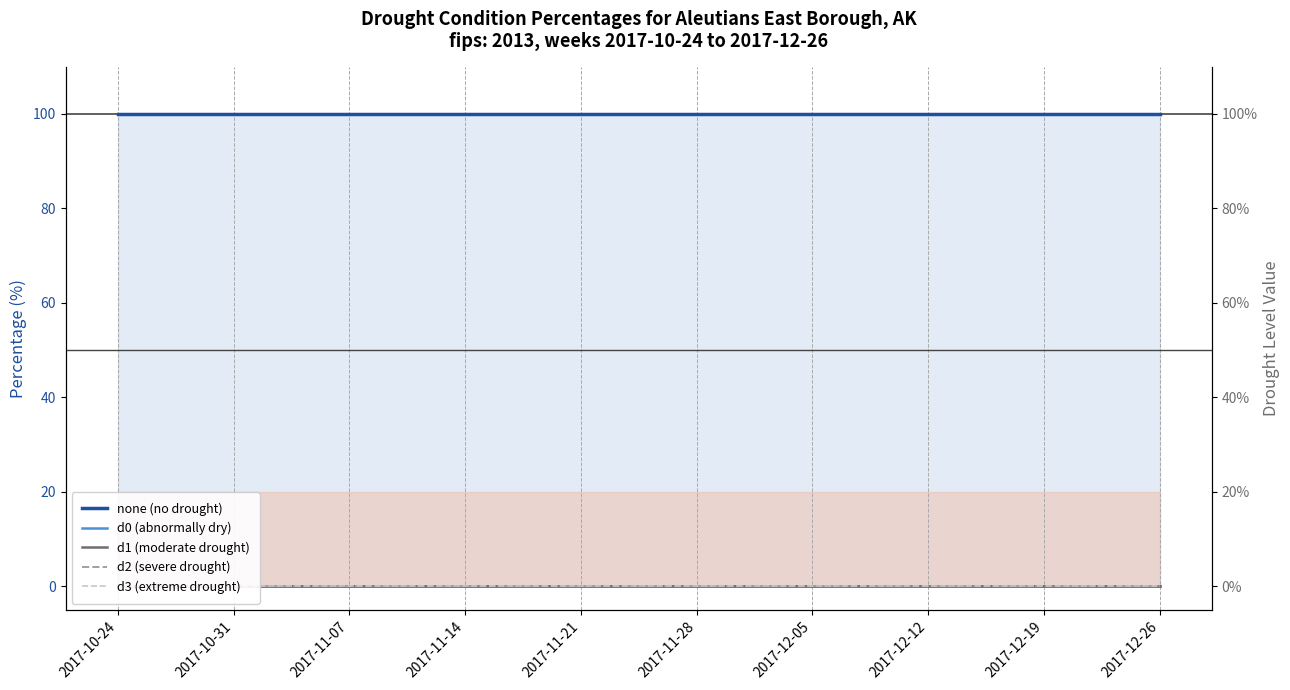

Reading left to right, what are all the values shown in this chart?

none (no drought): 2017-10-24=100	2017-10-31=100	2017-11-07=100	2017-11-14=100	2017-11-21=100	2017-11-28=100	2017-12-05=100	2017-12-12=100	2017-12-19=100	2017-12-26=100
d0 (abnormally dry): 2017-10-24=0	2017-10-31=0	2017-11-07=0	2017-11-14=0	2017-11-21=0	2017-11-28=0	2017-12-05=0	2017-12-12=0	2017-12-19=0	2017-12-26=0
d1 (moderate drought): 2017-10-24=0	2017-10-31=0	2017-11-07=0	2017-11-14=0	2017-11-21=0	2017-11-28=0	2017-12-05=0	2017-12-12=0	2017-12-19=0	2017-12-26=0
d2 (severe drought): 2017-10-24=0	2017-10-31=0	2017-11-07=0	2017-11-14=0	2017-11-21=0	2017-11-28=0	2017-12-05=0	2017-12-12=0	2017-12-19=0	2017-12-26=0
d3 (extreme drought): 2017-10-24=0	2017-10-31=0	2017-11-07=0	2017-11-14=0	2017-11-21=0	2017-11-28=0	2017-12-05=0	2017-12-12=0	2017-12-19=0	2017-12-26=0